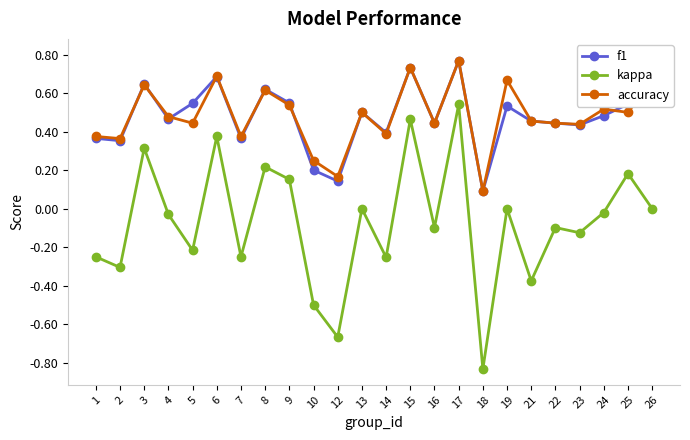

What is the difference between the maximum and second lowest values in the accuracy series?

0.6